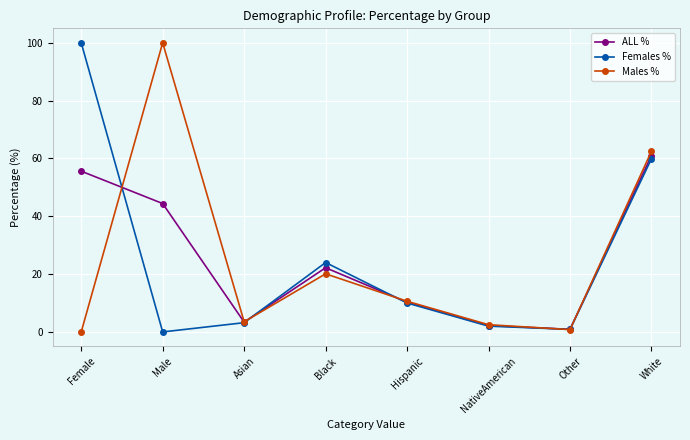

True or false: Females % and ALL % cross at least once.

True